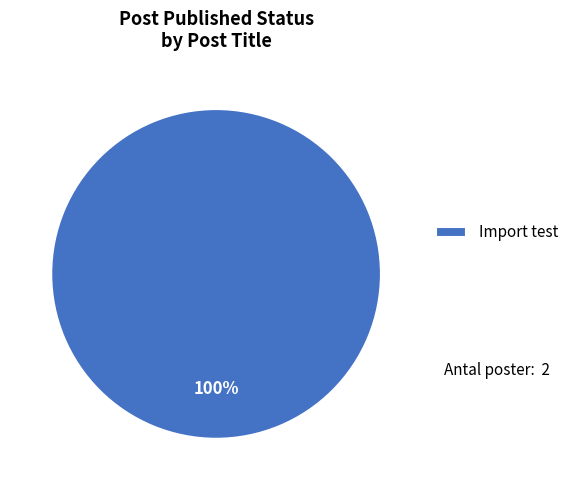

True or false: Import test accounts for 100% of the total.

True